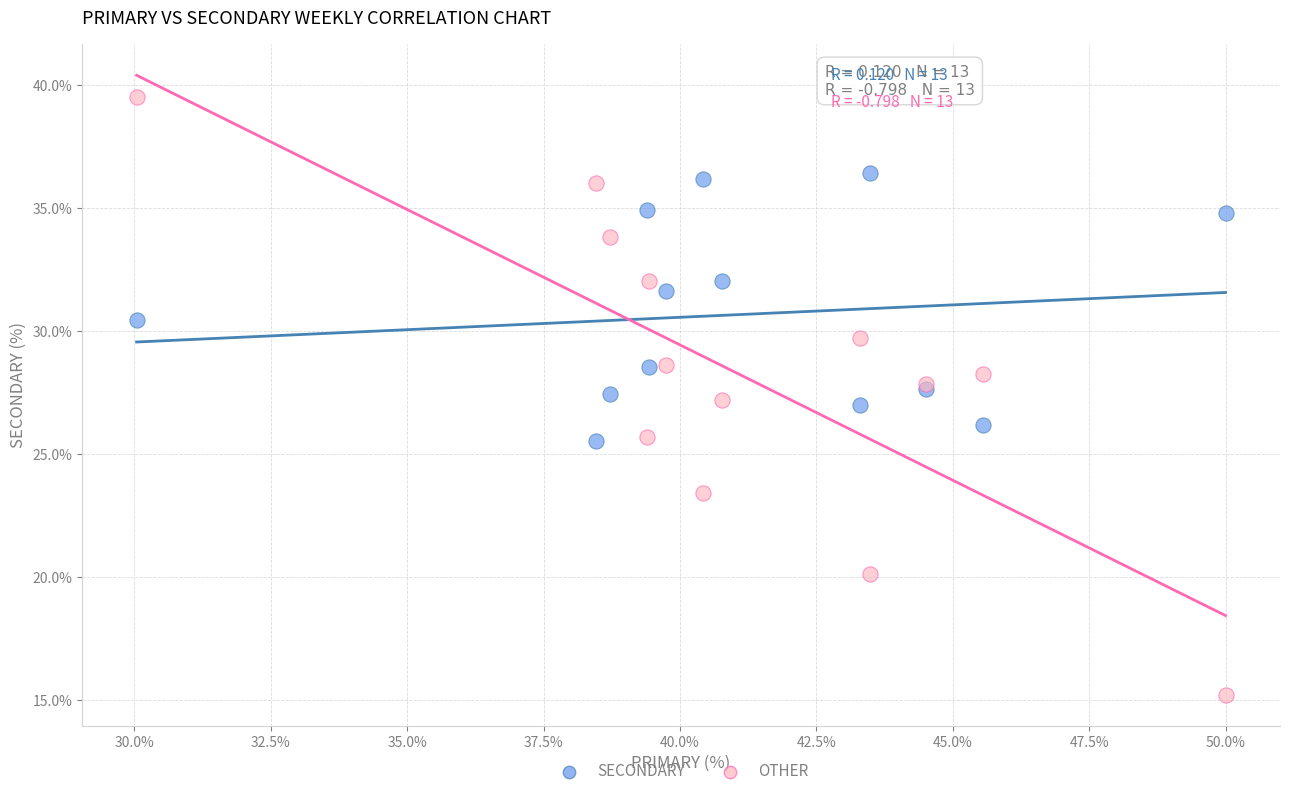

Which series has the largest Y range (max minus min)?

OTHER